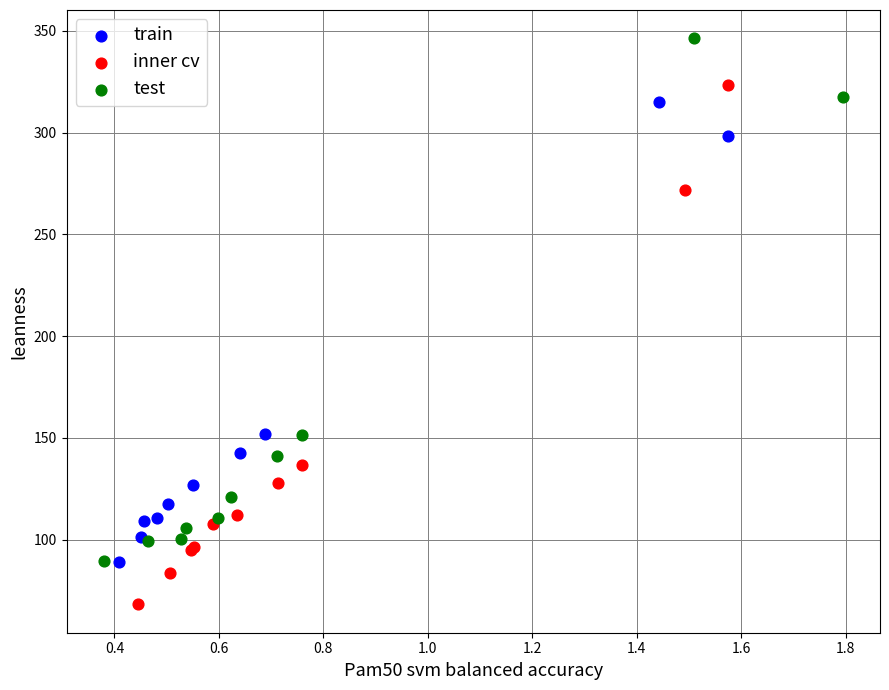

Which series contains the highest Y value?

test